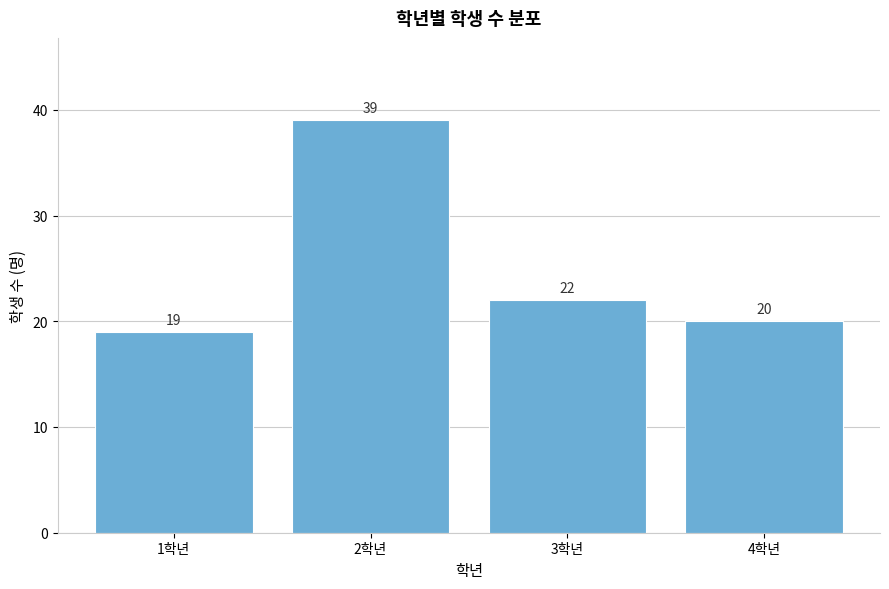

Reading right to left, list all the values displayed in this chart.

4학년=20	3학년=22	2학년=39	1학년=19